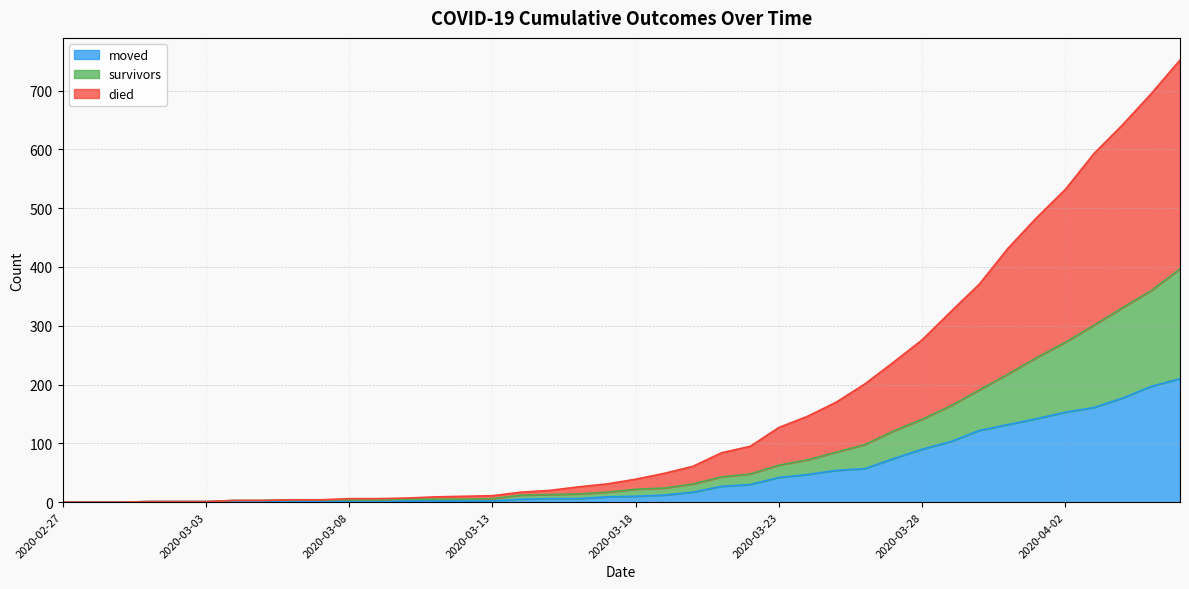

Which has a higher value, 2020-03-21 or 2020-03-02?

2020-03-21